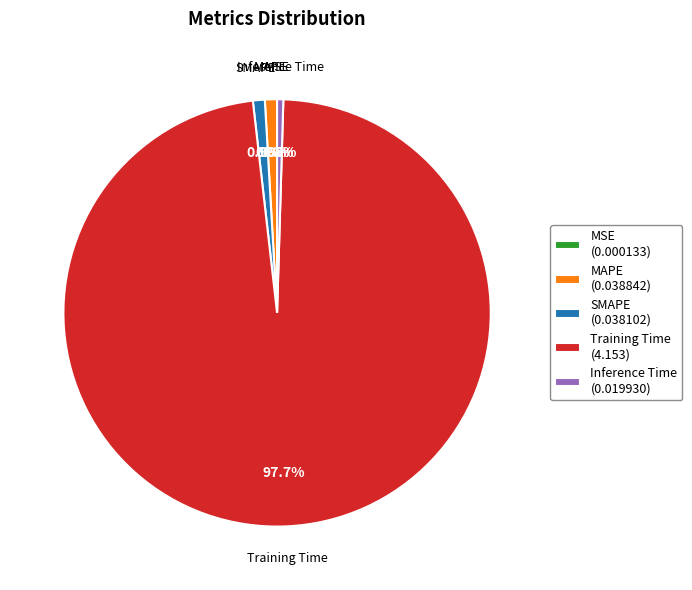

Between Training Time and SMAPE, which is larger?

Training Time